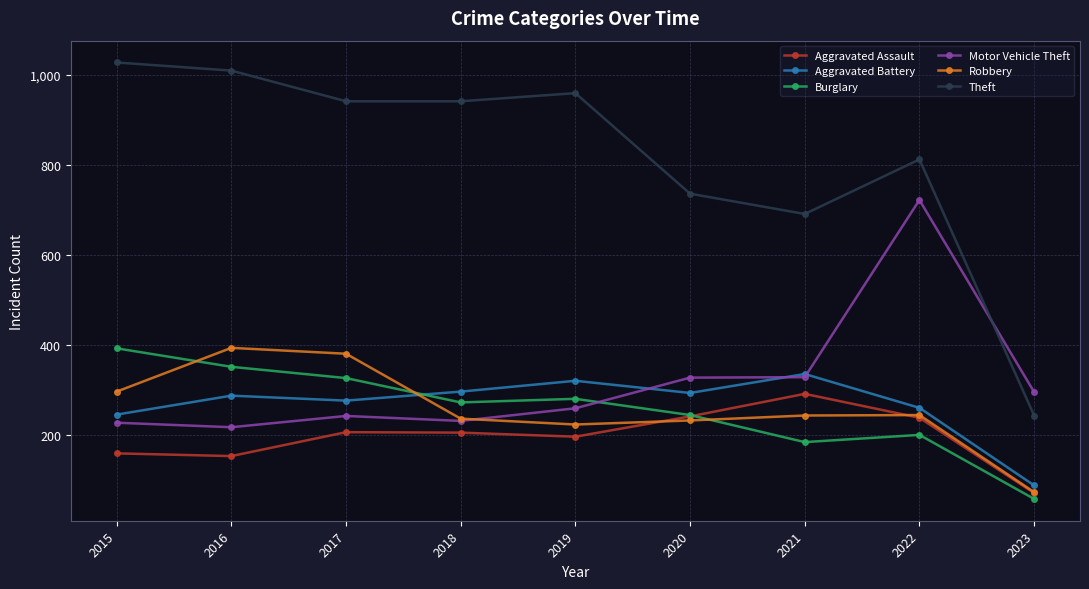

The value of Aggravated Battery at 2020 is 384. True or false?

False